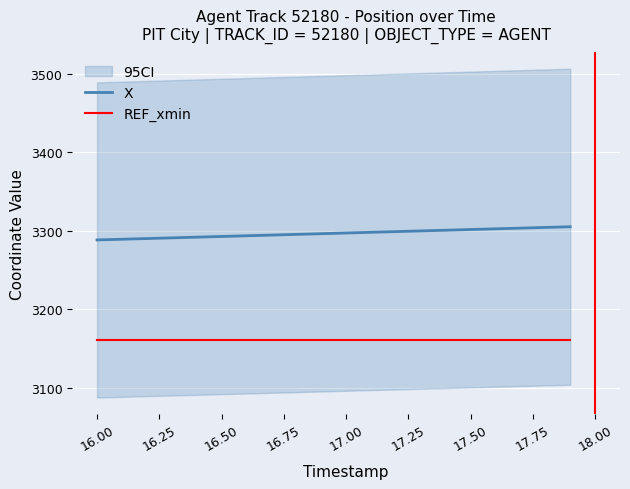

How many categories are shown in the chart?

20